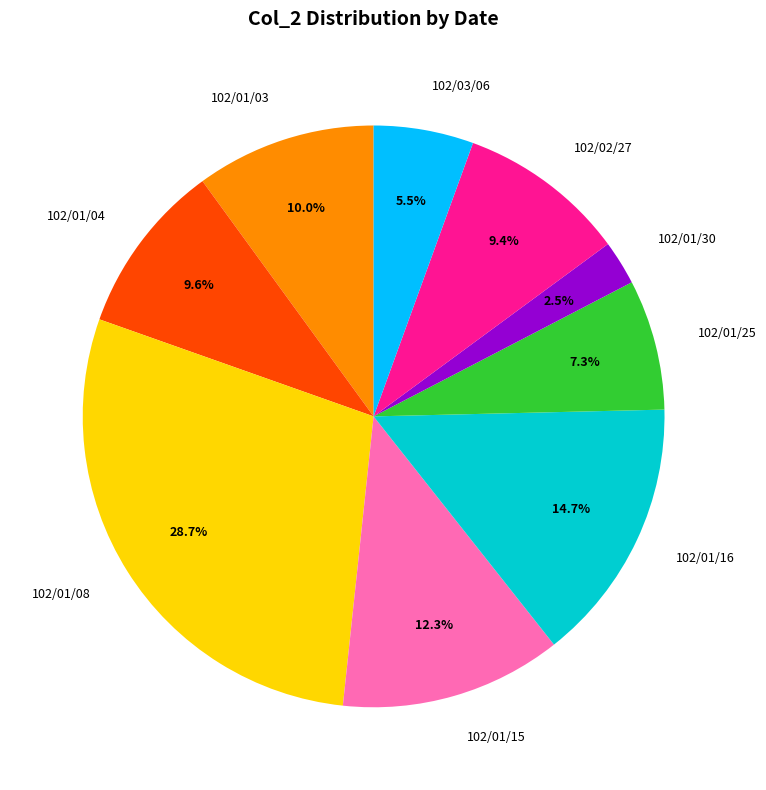

Count the number of slices in the pie.

9